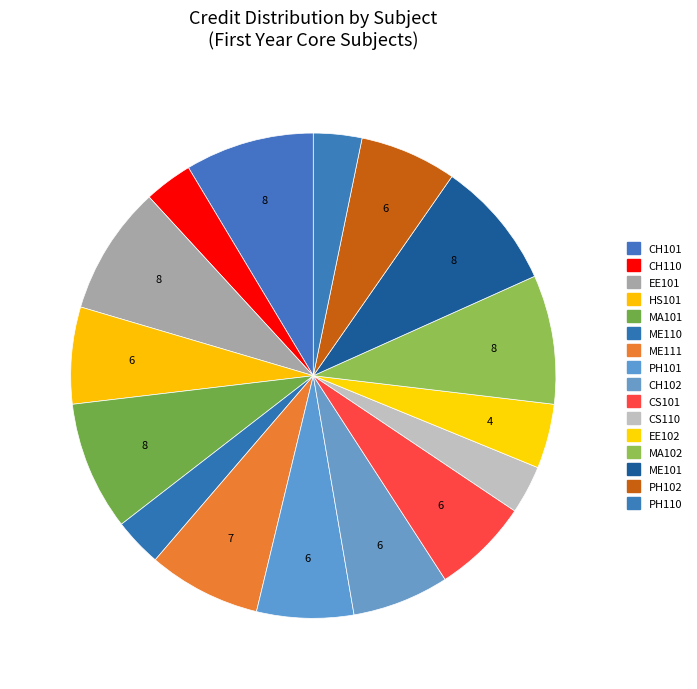

To the nearest percent, what portion does EE102 represent?

4%